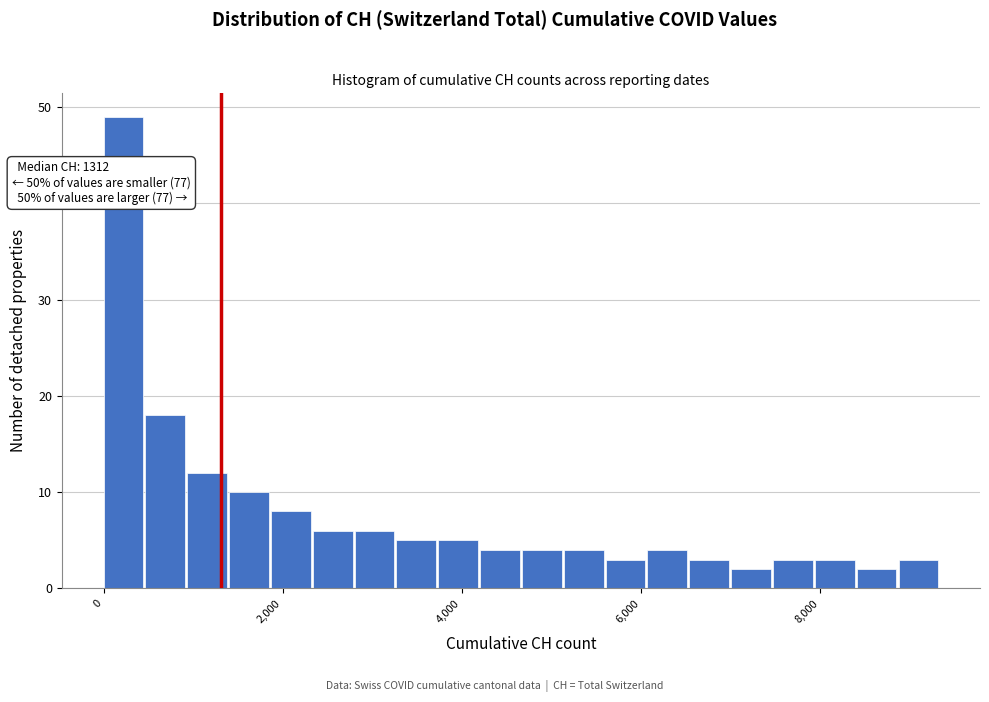

Around what value on the x-axis is the tallest bar? Give the approximate position of its centre, as read against the axis.

200